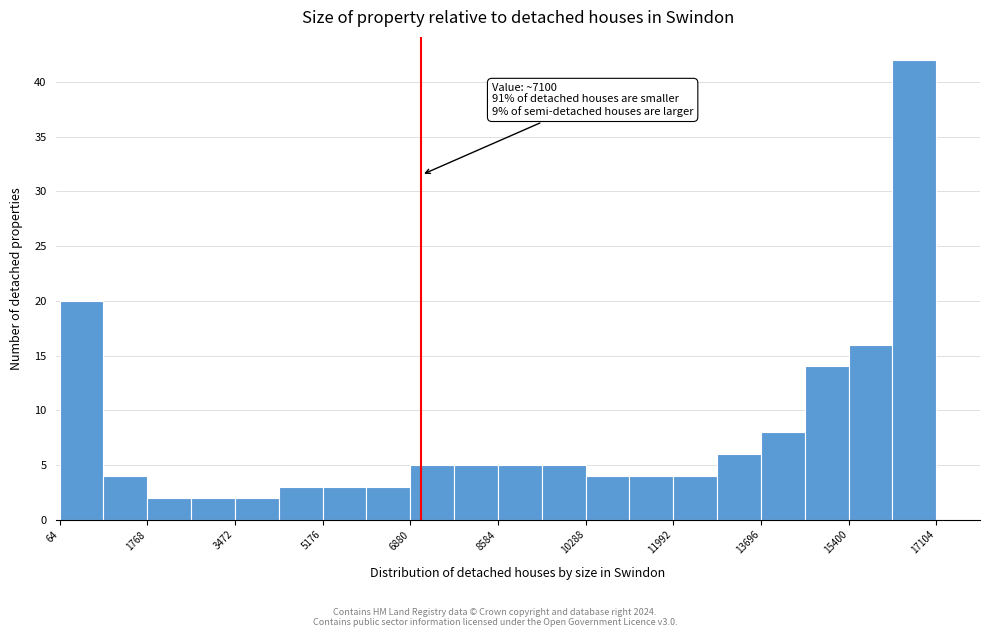

Over which range of the x-axis is the bar tallest?

16200 to 17200